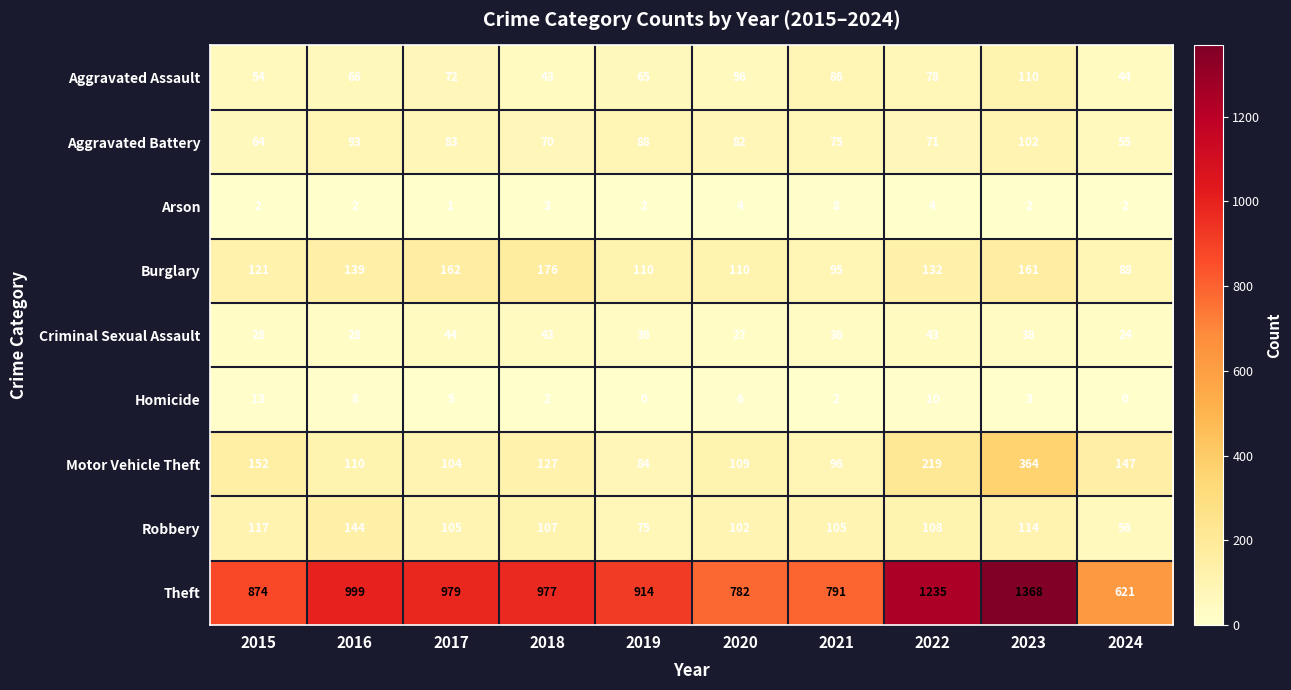

Which series has the largest total across all categories?

Theft